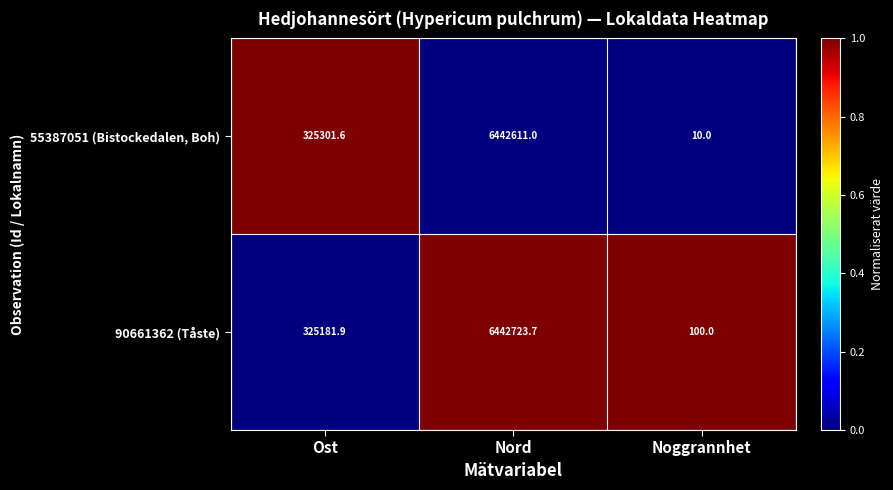

Which series has the largest total across all categories?

90661362 (Tåste)